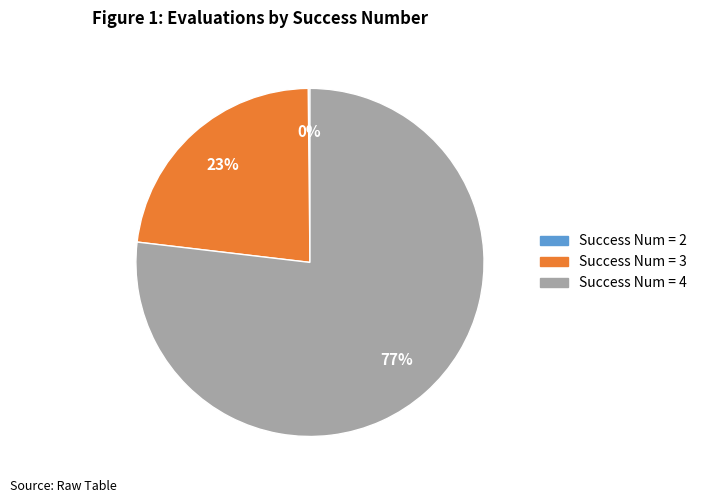

Is there any slice that represents more than half of the pie?

Yes